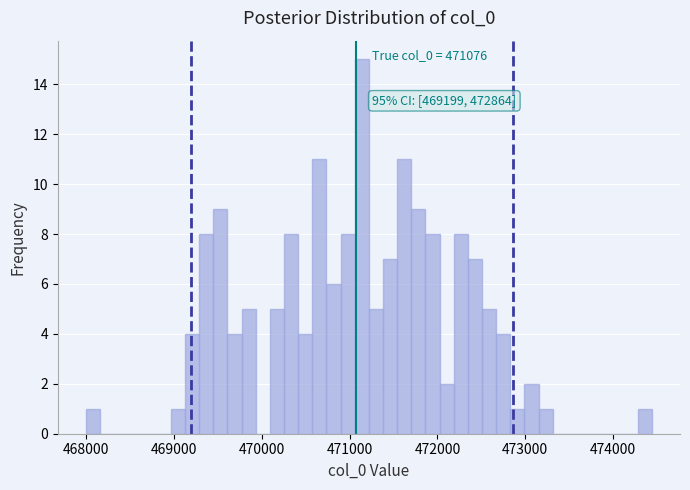

Around what value on the x-axis is the tallest bar? Give the approximate position of its centre, as read against the axis.

471100